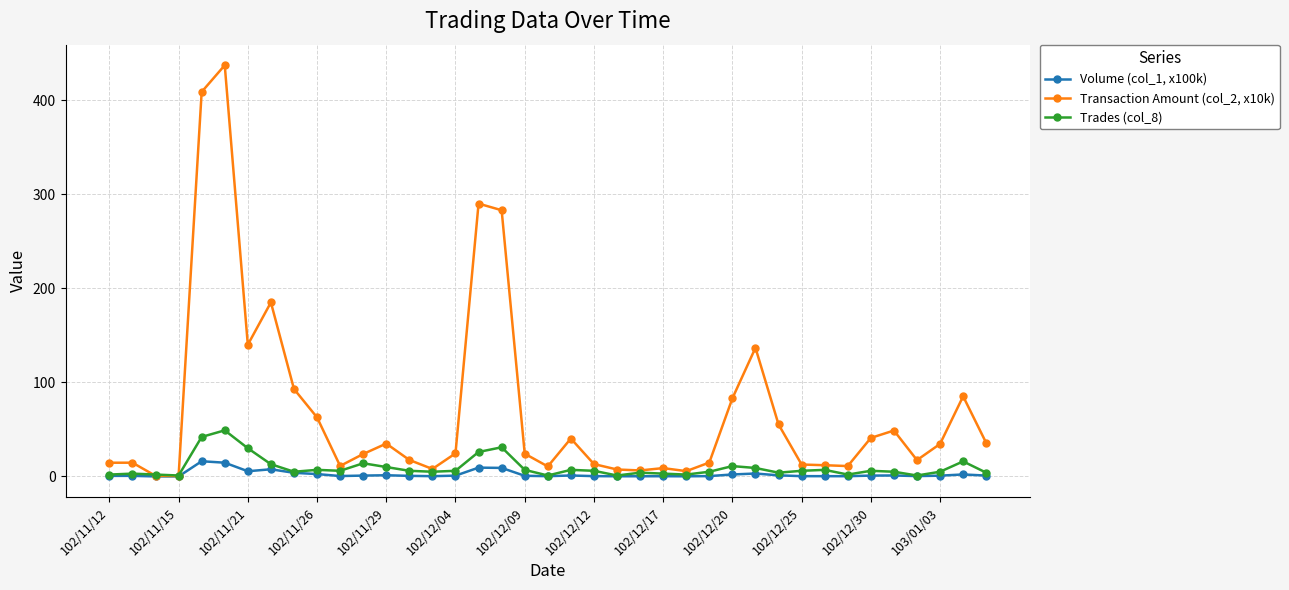

How many data points in Transaction Amount (col_2, x10k) are less than 24?

19